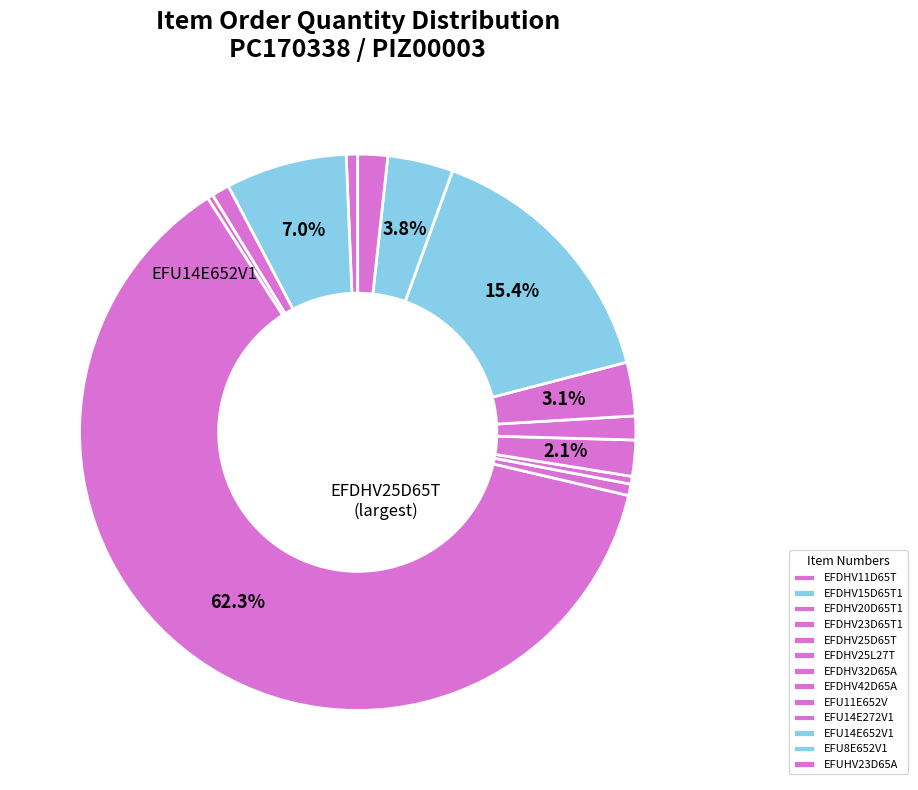

Which slice is the largest?

EFDHV25D65T